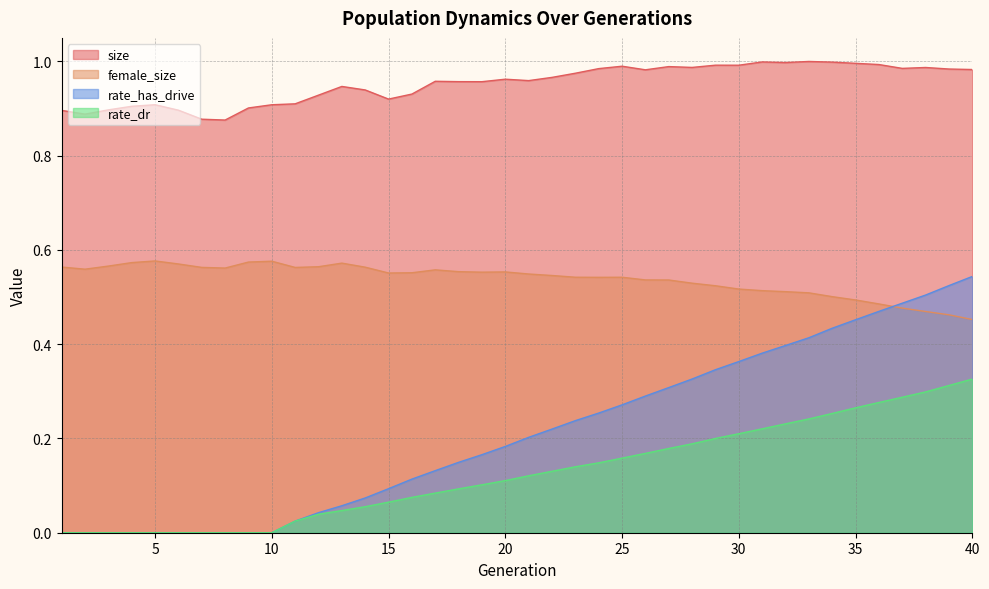

What is the sum of the size values at 17 and 30?

1.9